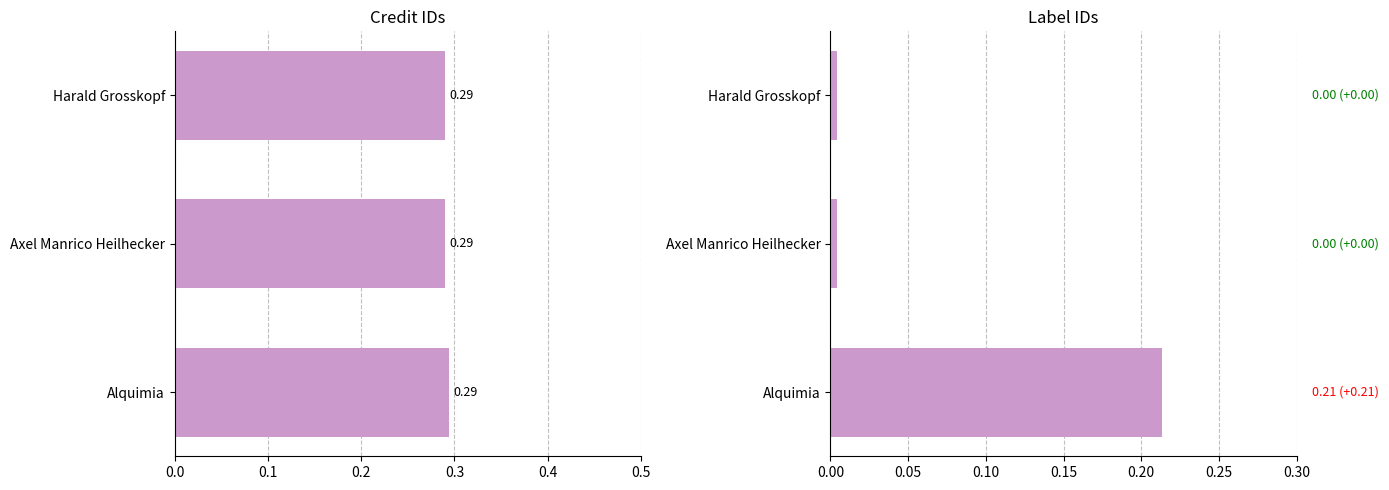

Is it true that labelid equals 0.0 at Axel Manrico Heilhecker?

False